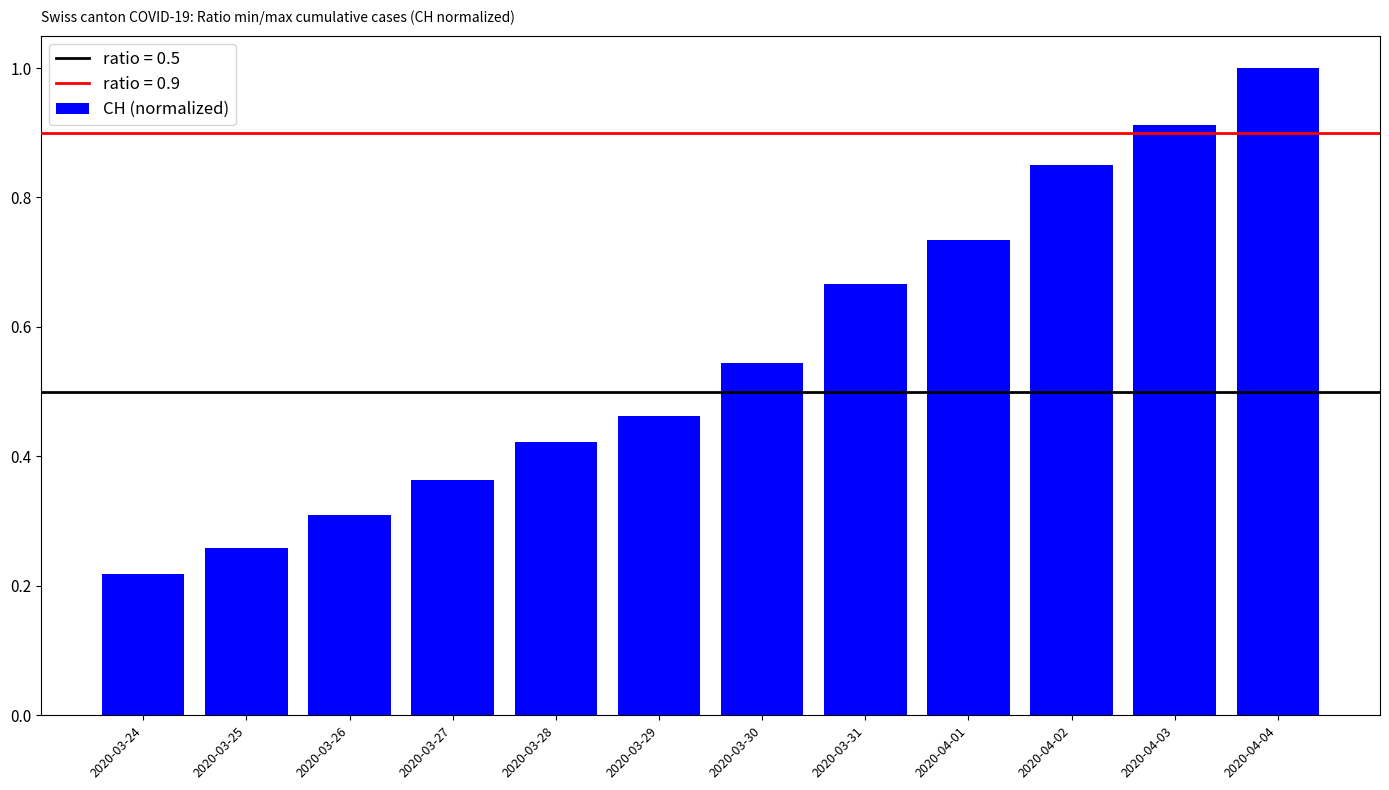

At which category does the chart reach its minimum across all series?

2020-03-24